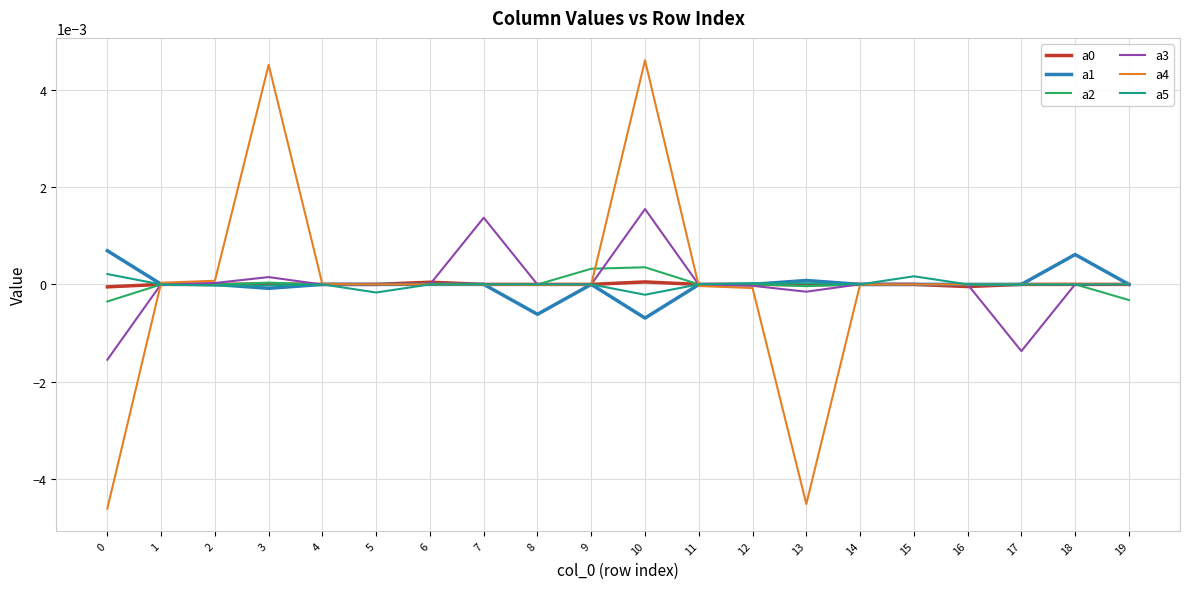

The a5 series shows 0.0 at 8. True or false?

True